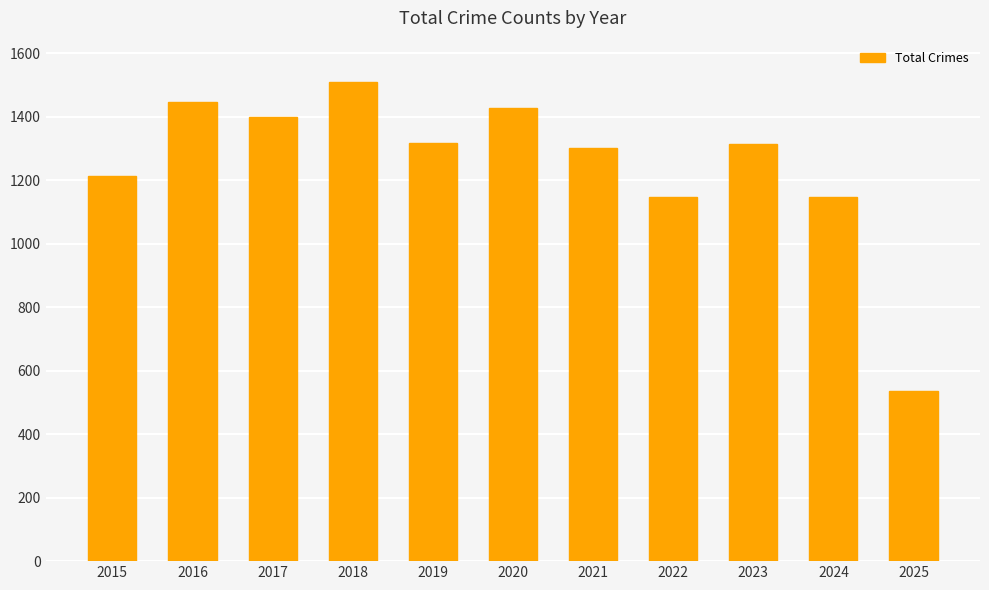

What is the average value?

1251